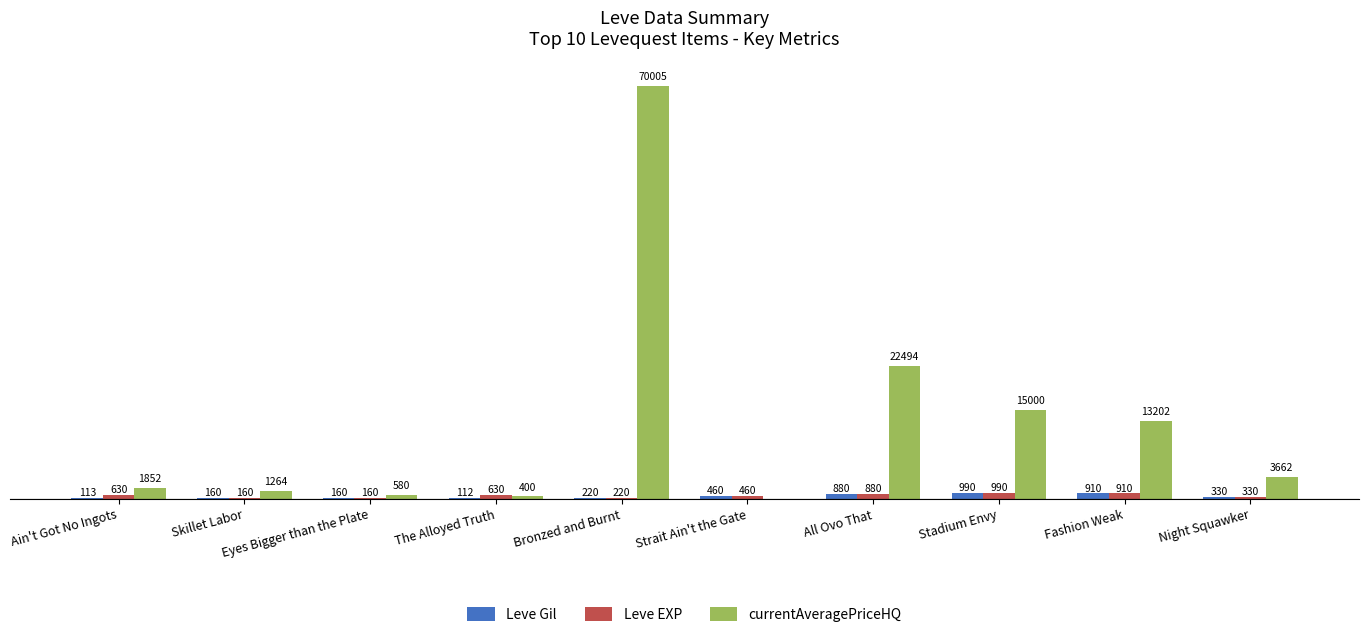

Are the bars horizontal?

No